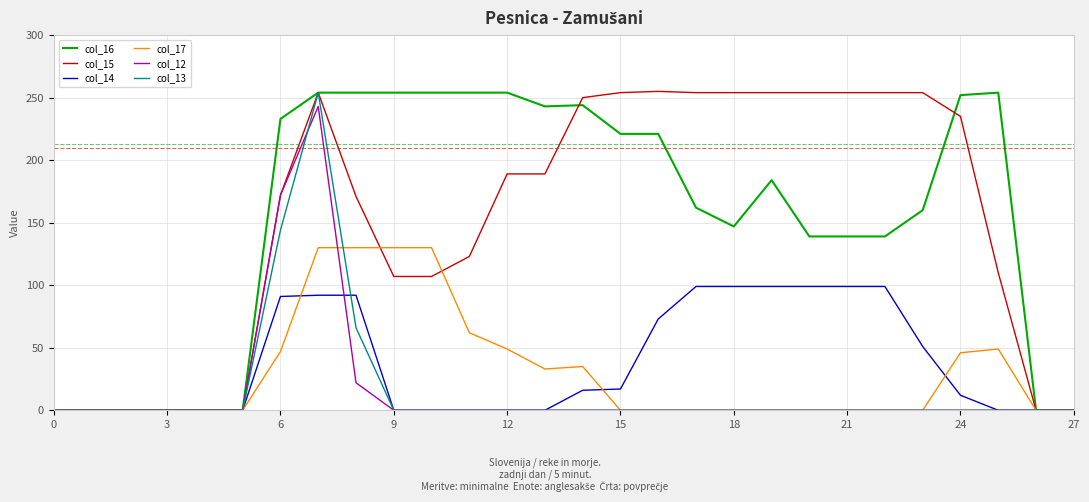

What is the maximum value shown in the chart?

255